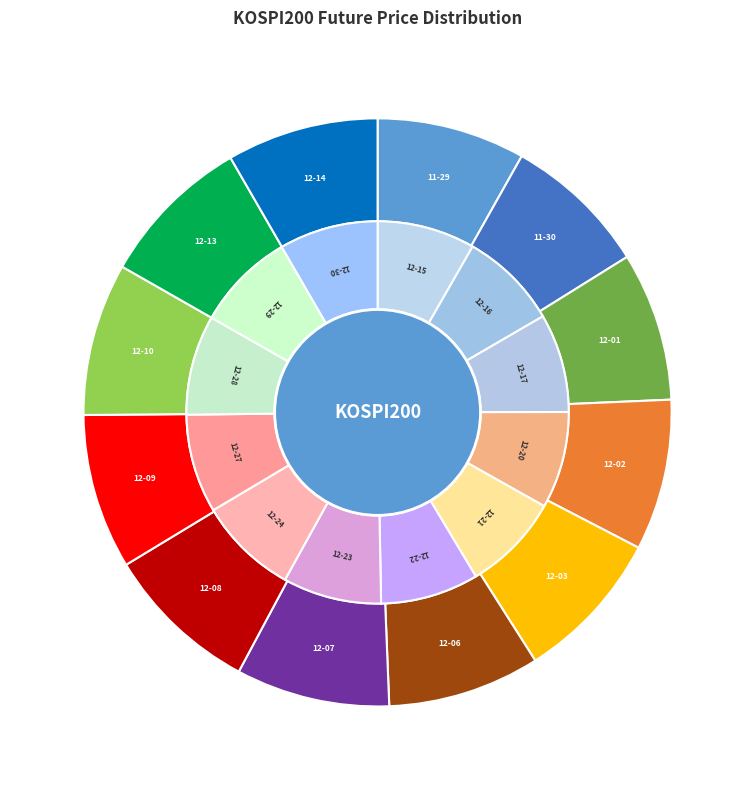

The 2021-11-30 slice represents 22% of the pie. True or false?

False